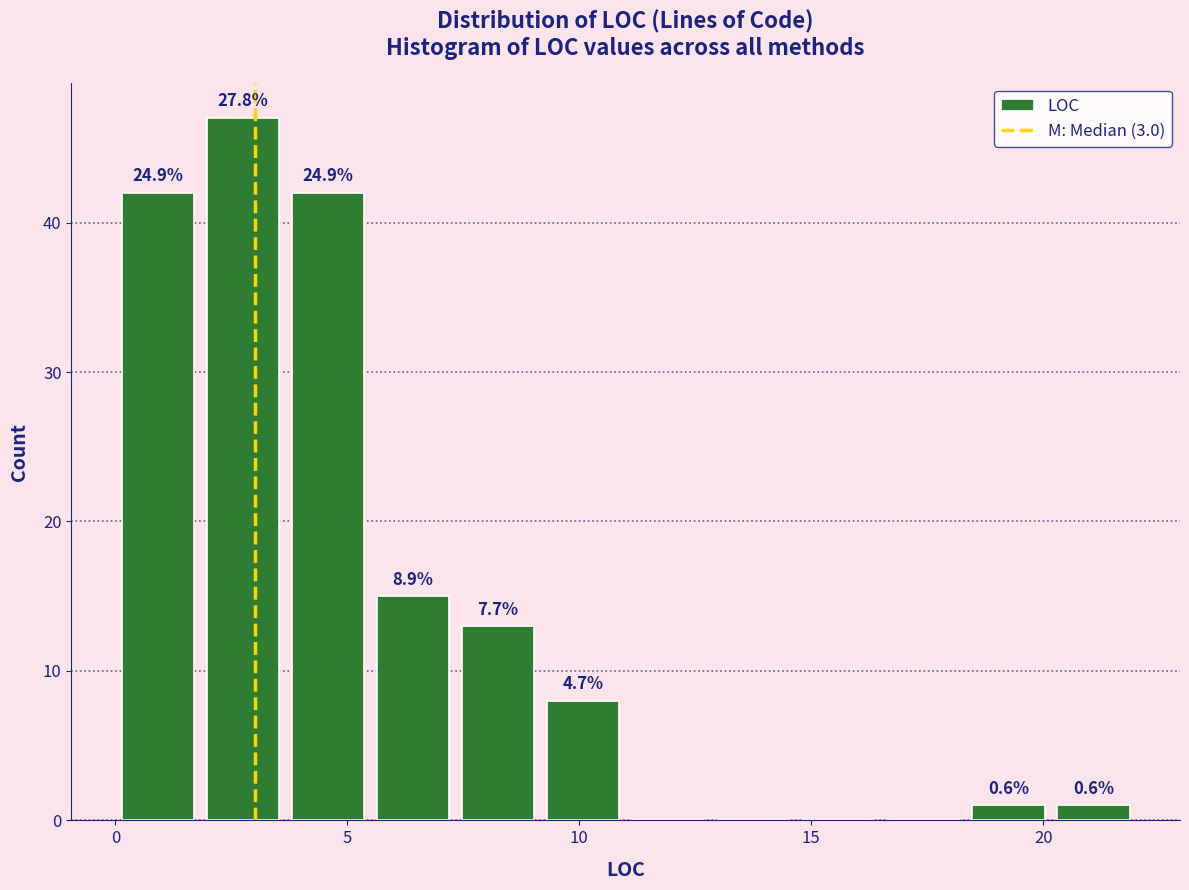

Around what value on the x-axis is the tallest bar? Give the approximate position of its centre, as read against the axis.

3.0